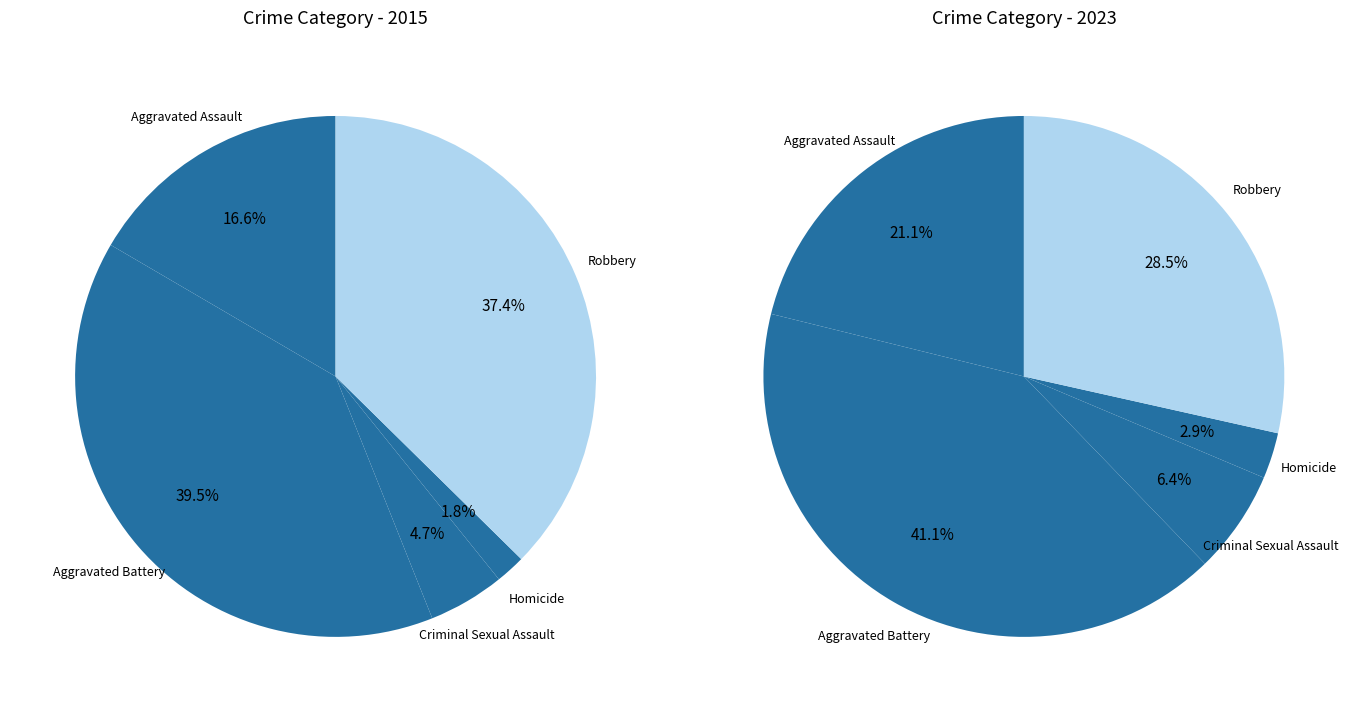

Which has a higher value, values_2023 or 4?

values_2023